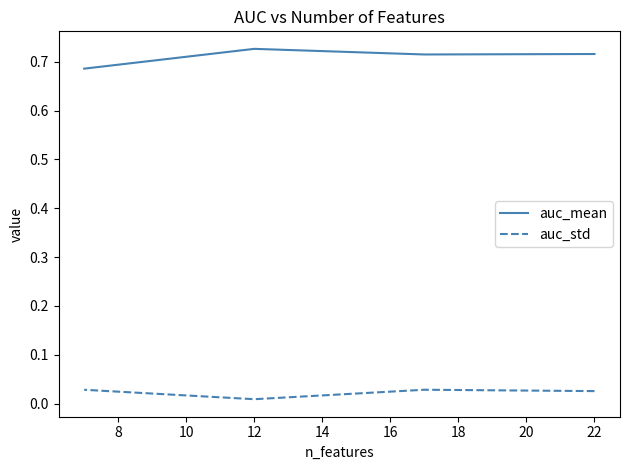

Which series has the widest spread of values?

auc_mean